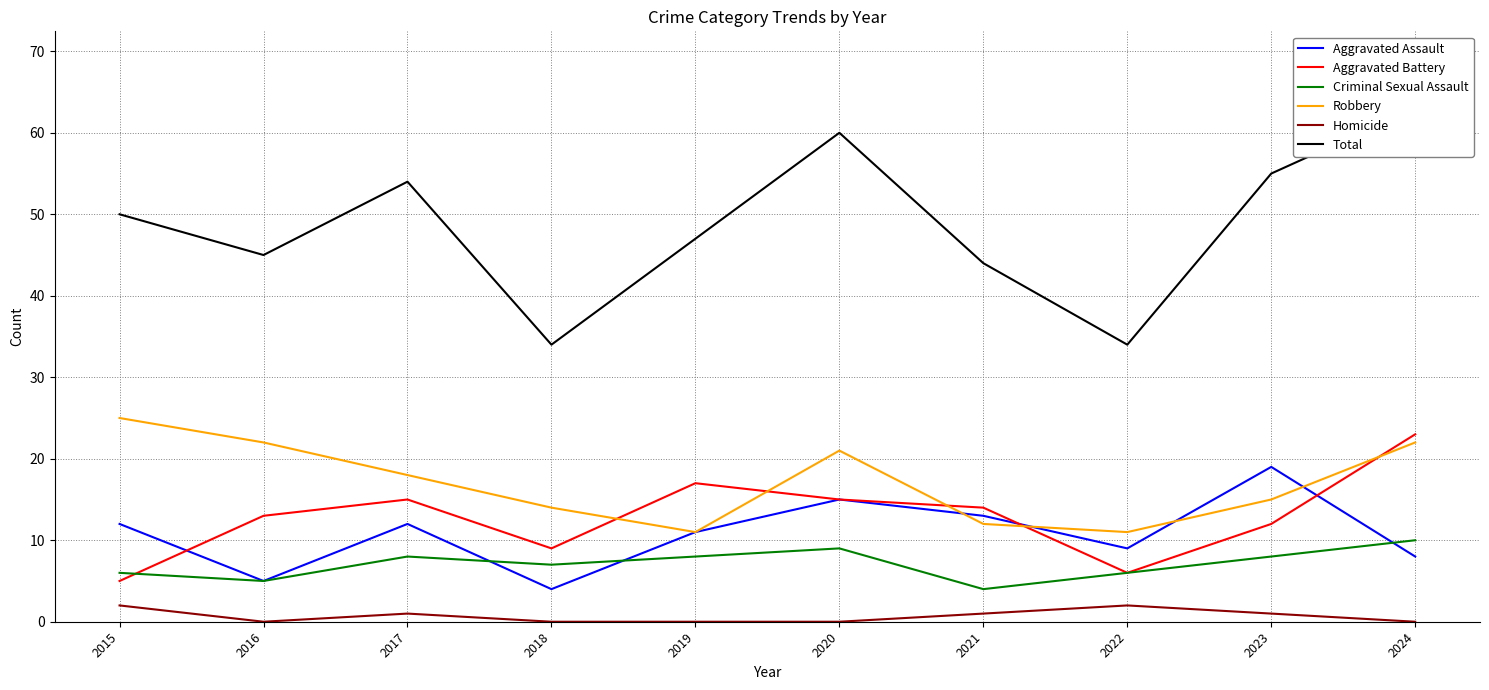

The value of Criminal Sexual Assault at 2015 is 6. True or false?

True